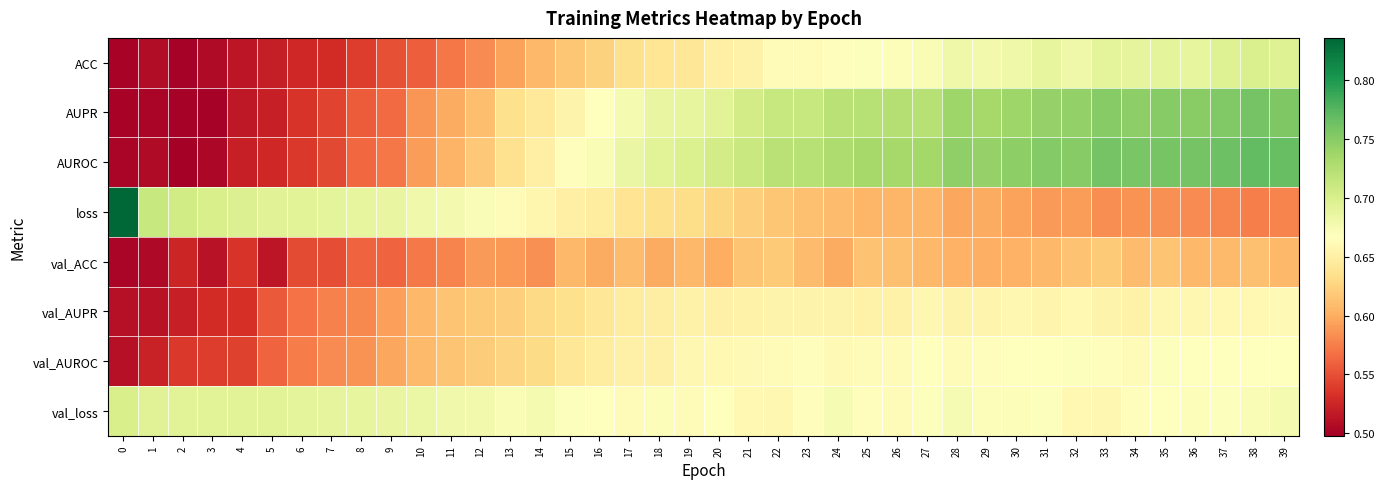

What is the difference between the highest and lowest values at 31?

0.2